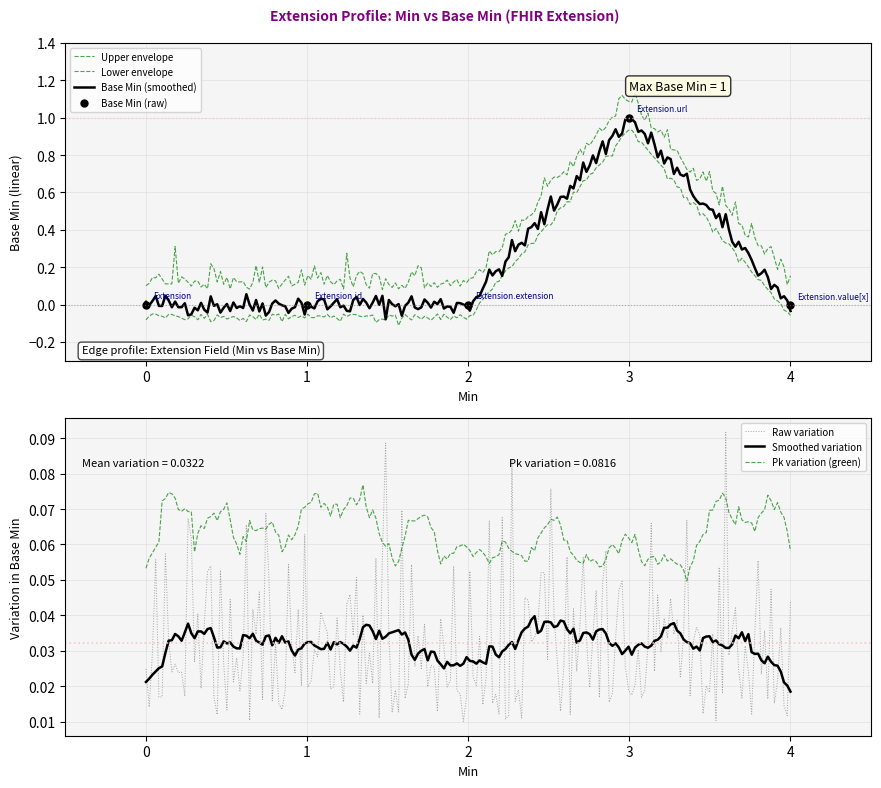

True or false: Base Min (raw) has more than 2 interior local peaks.

False